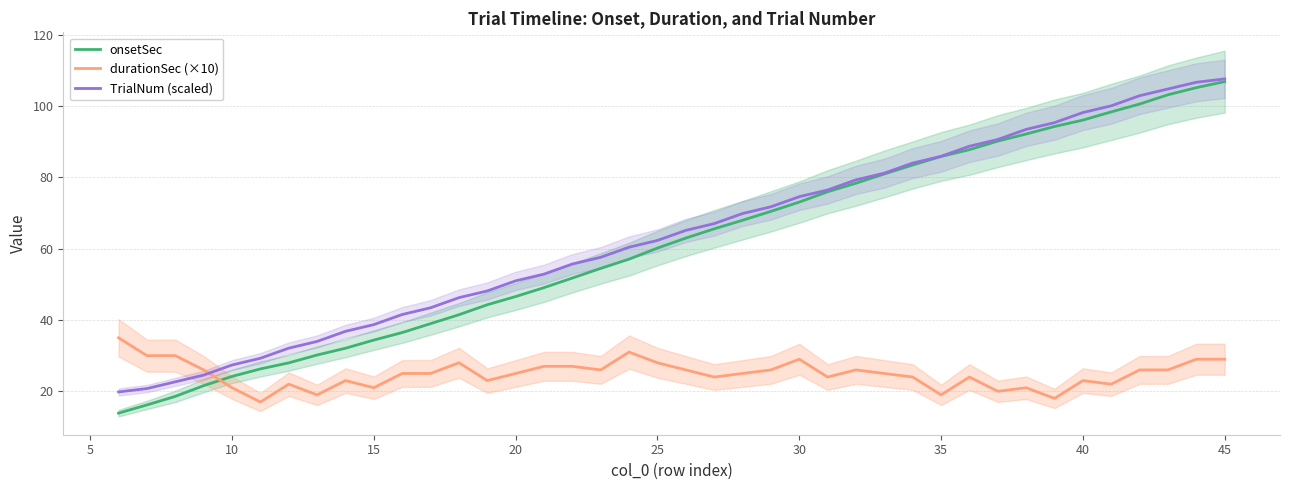

Is it true that TrialNum (scaled) equals 51.0 at 20?

True